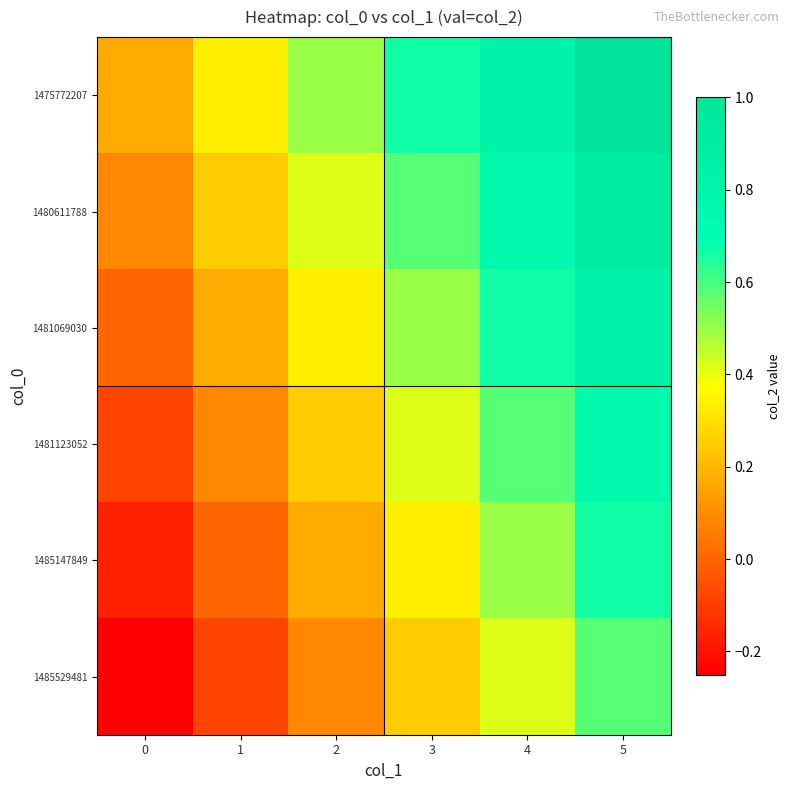

Which series has the largest total across all categories?

1475772207